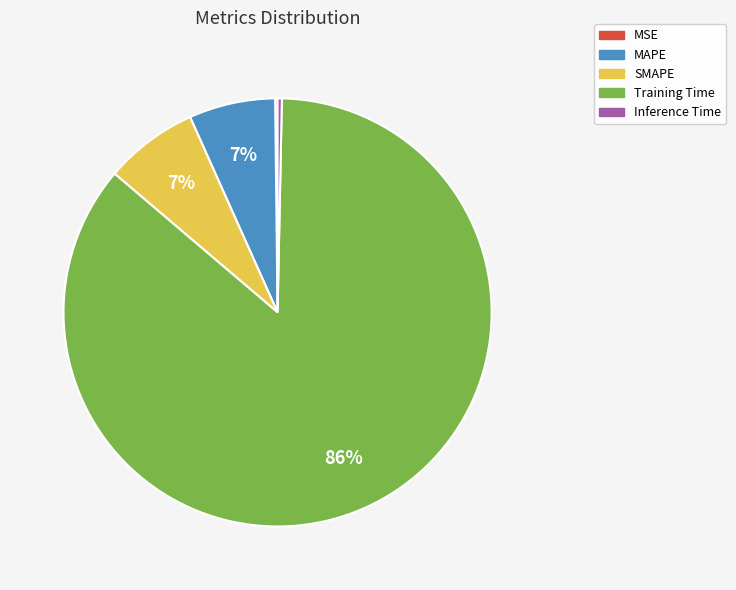

To the nearest percent, what is the difference between the largest and smallest slice percentages?

86%